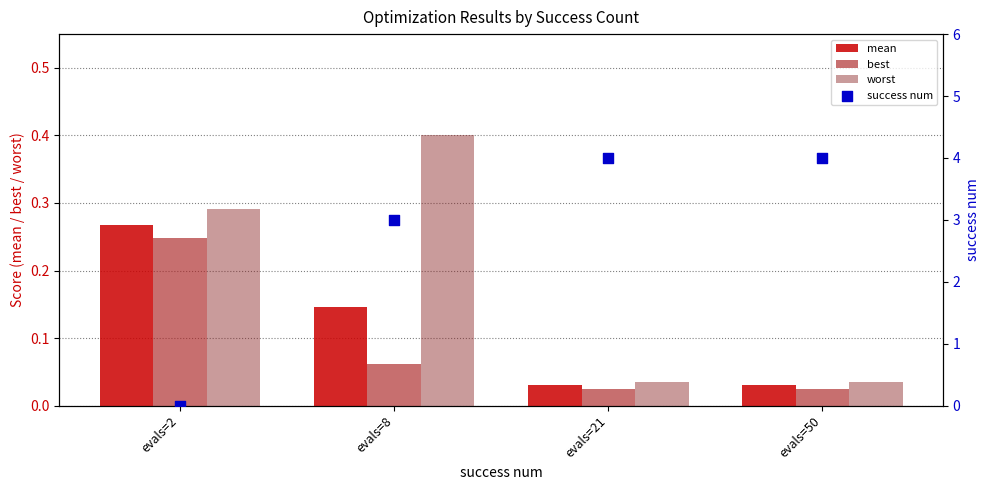

Is the value of worst at evals=50 greater than the value of success num at evals=8?

No